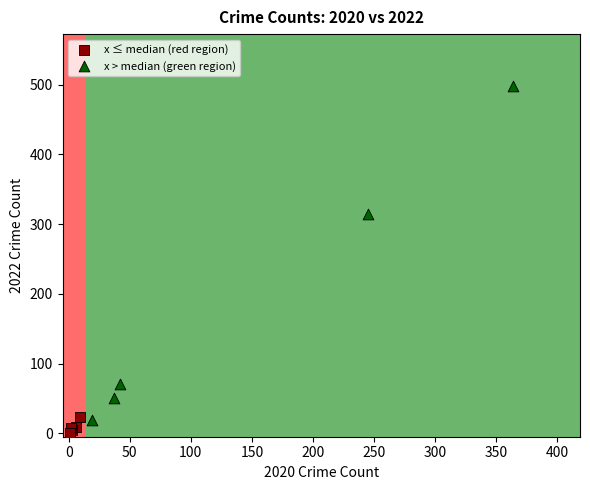

Which series has the widest spread of Y values?

x > median (green region)